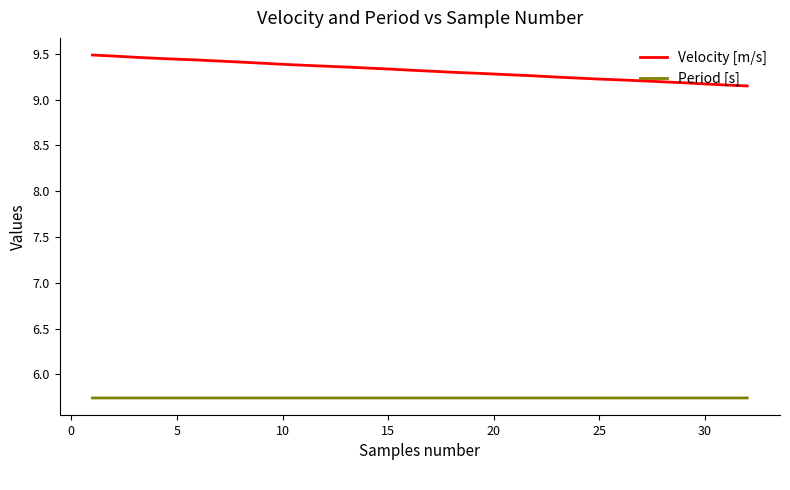

Which series has the largest total across all categories?

Velocity [m/s]